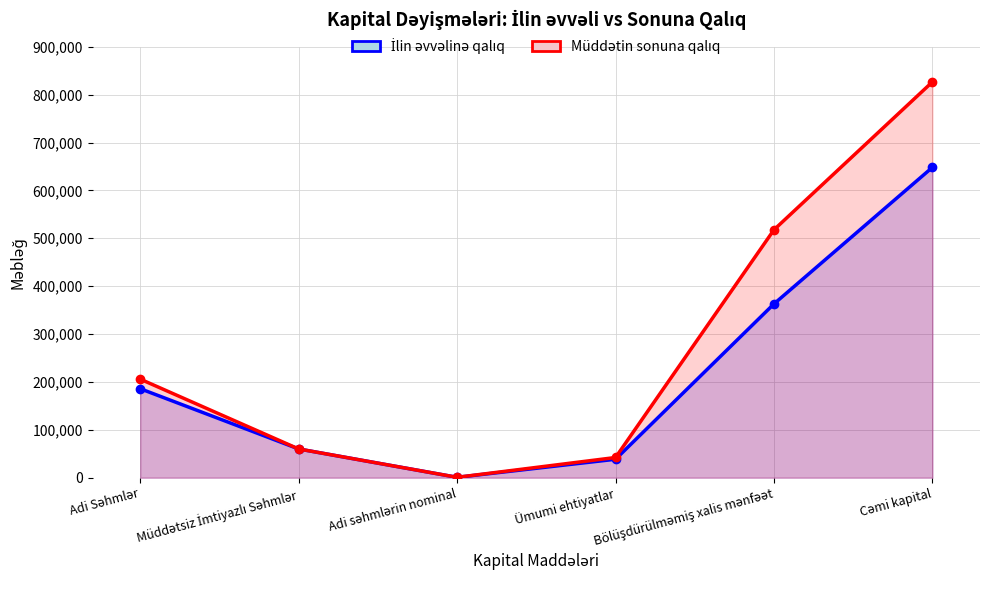

What is the label of the 2nd point from the left?

Müddətsiz İmtiyazlı Səhmlər